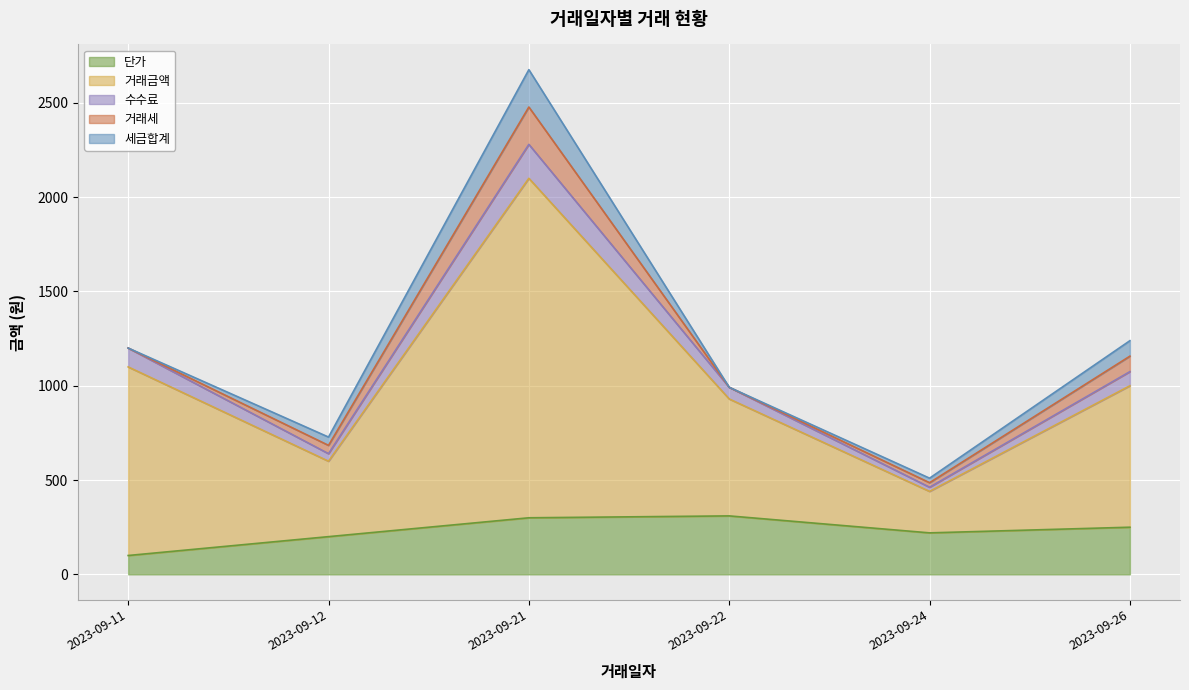

True or false: 수수료 and 거래금액 intersect in this chart.

False